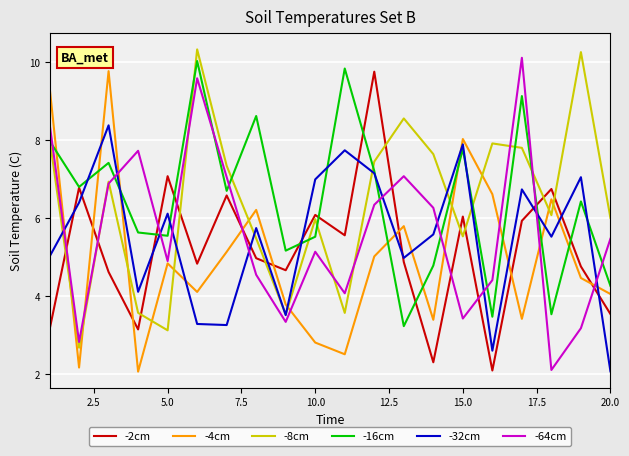

What is the maximum value for -4cm?

9.8